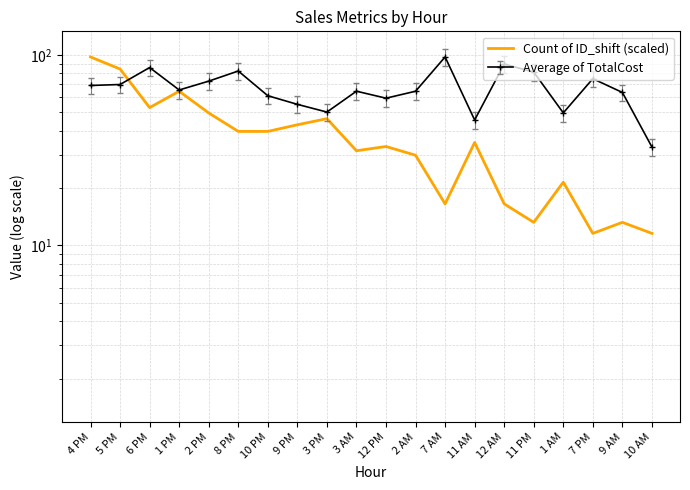

At which category does the data reach its first local valley?

6 PM